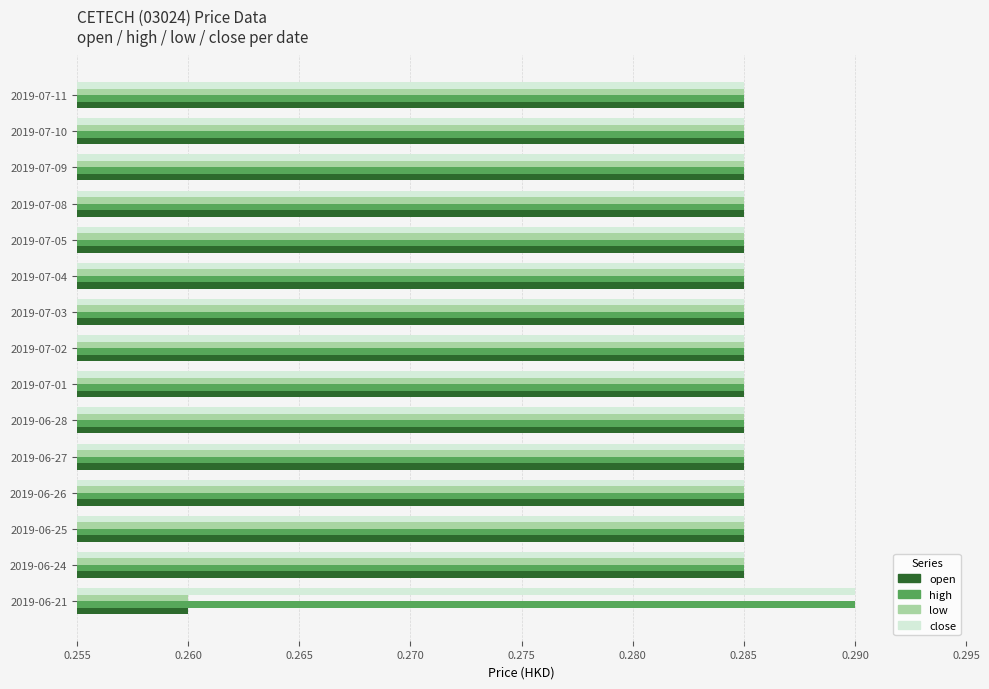

Is the value of open at 2019-07-01 greater than the value of close at 2019-06-21?

No